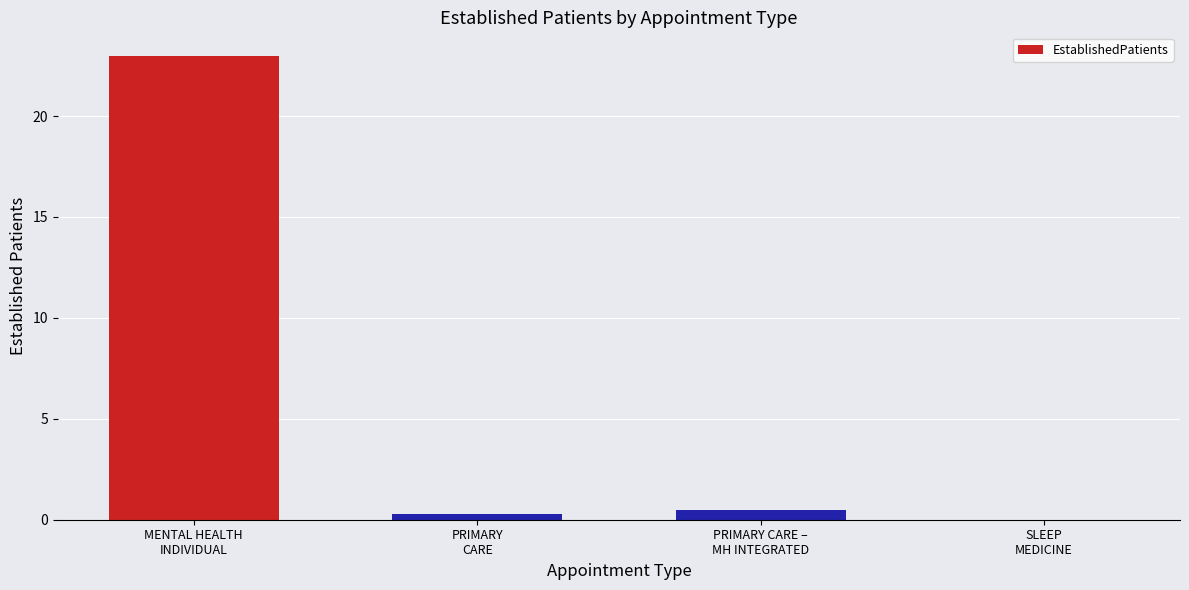

What is the maximum value shown in the chart?

23.0